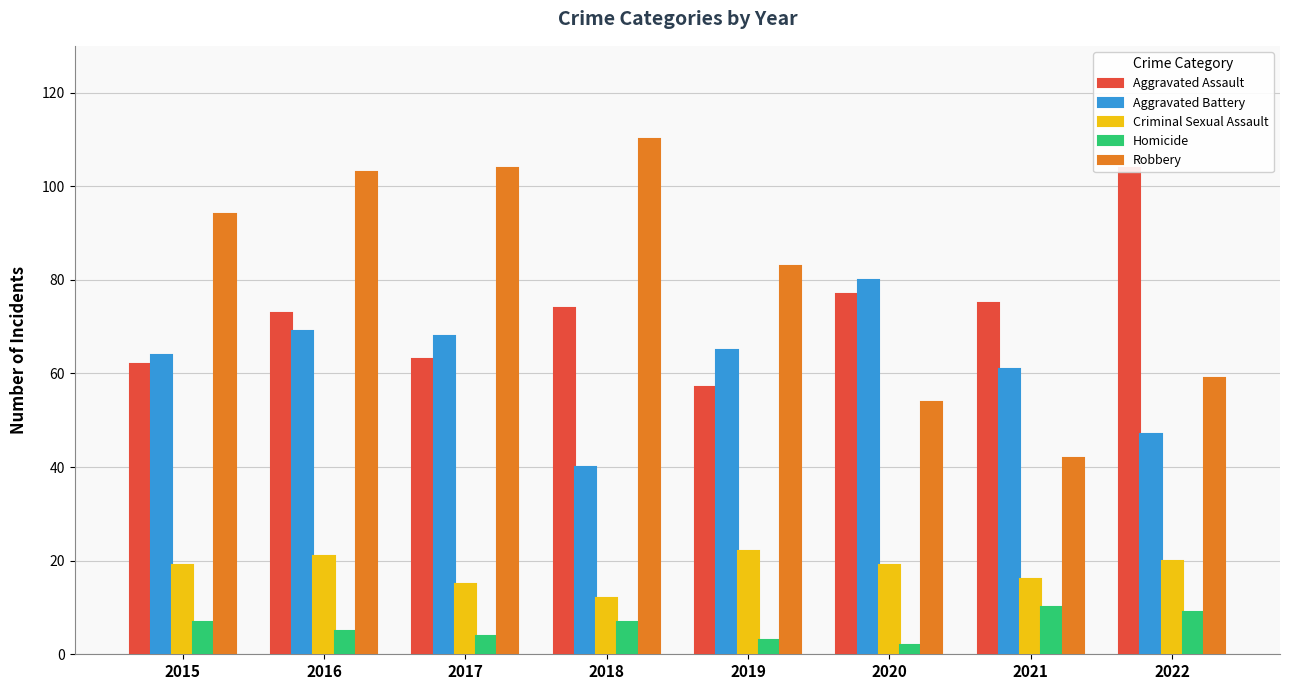

What are all the series names shown in the legend?

Aggravated Assault, Aggravated Battery, Criminal Sexual Assault, Homicide, Robbery